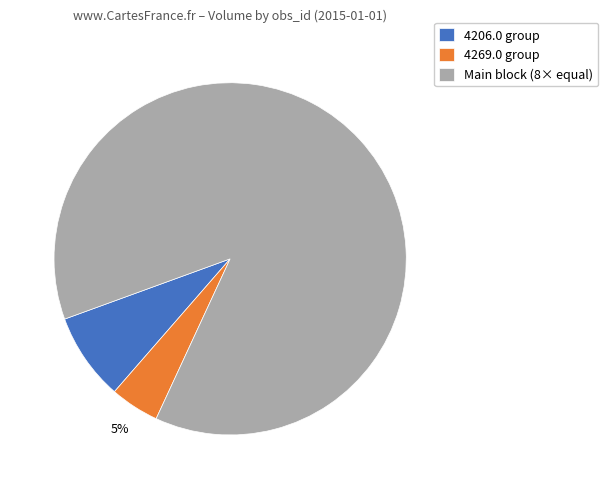

Approximately how many times larger is the value at Main block (8× equal) compared to 4206.0 group?

10.9